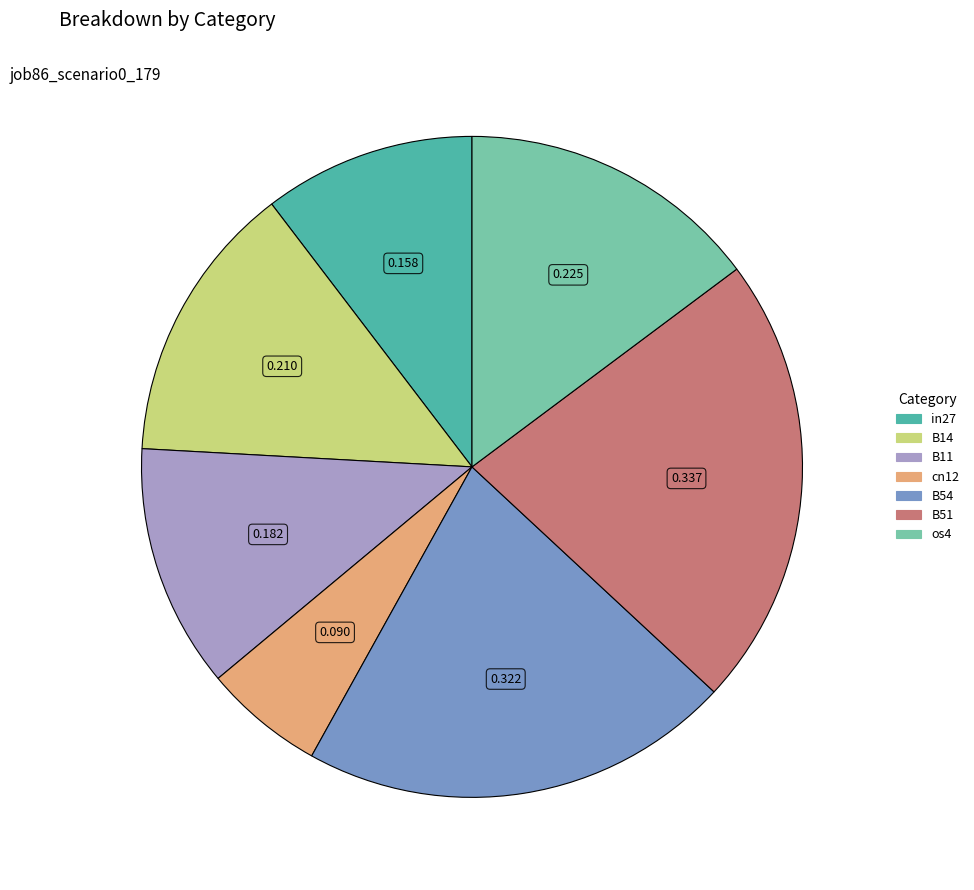

Which category has the biggest portion of the pie?

B51